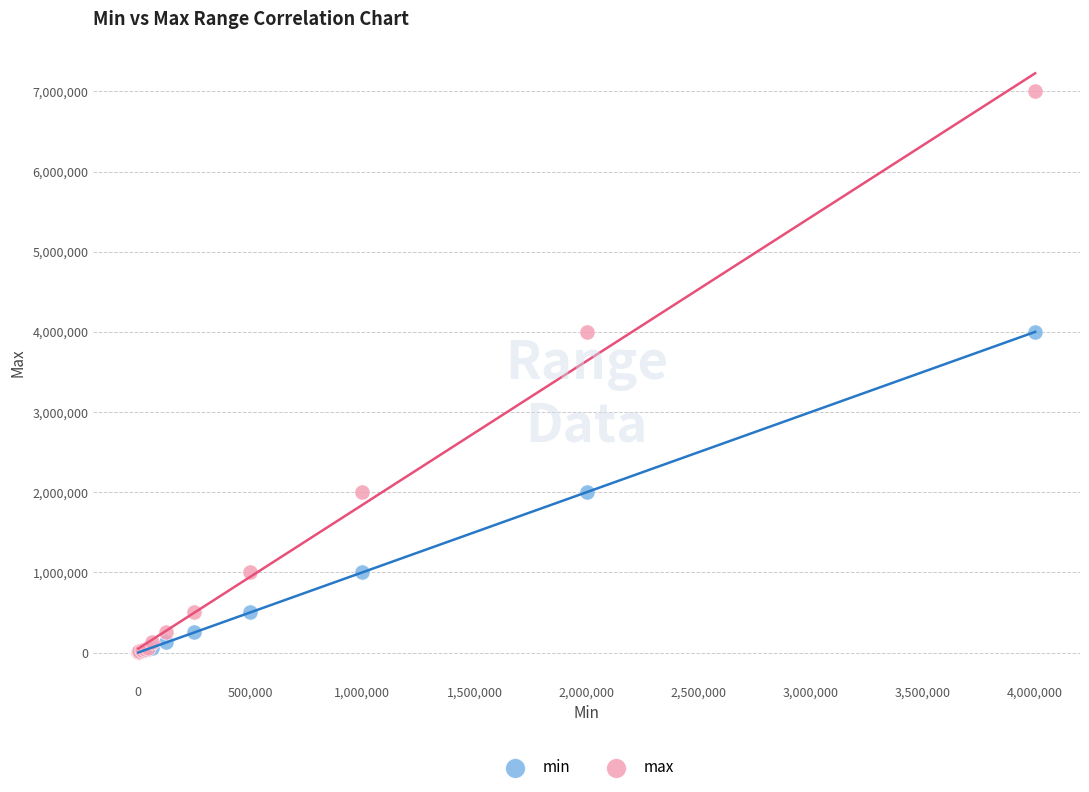

Which series has the largest Y range (max minus min)?

max